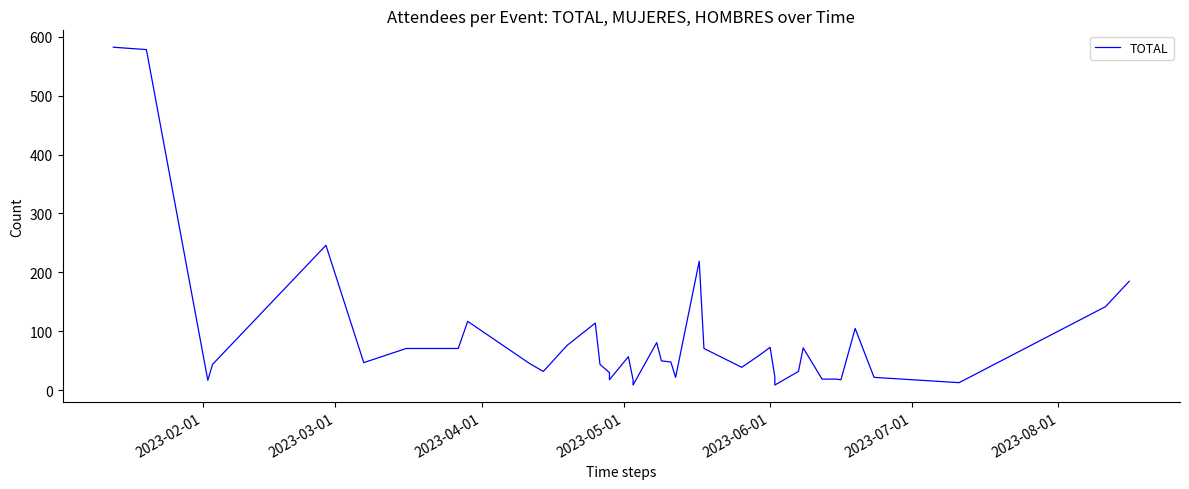

Is it true that the value at 19 is 140?

False